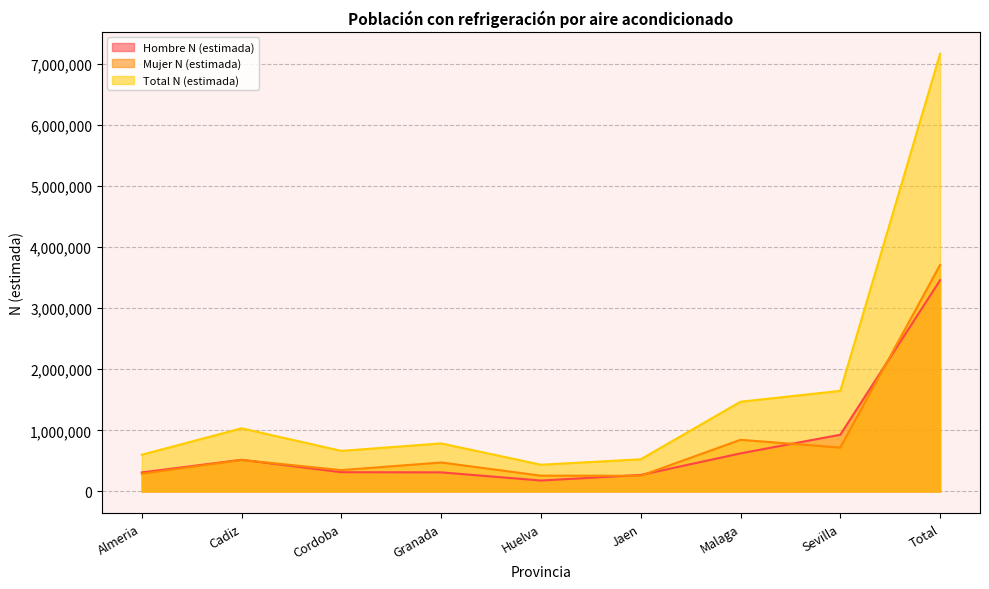

At how many categories does at least one series exceed 5995689?

1